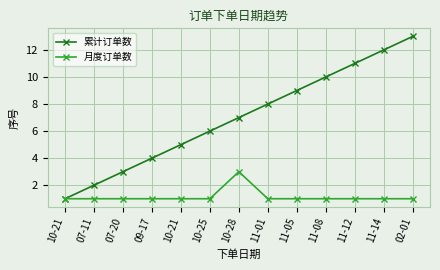

What is the value of the 月度订单数 point at the 8th from the left?

1